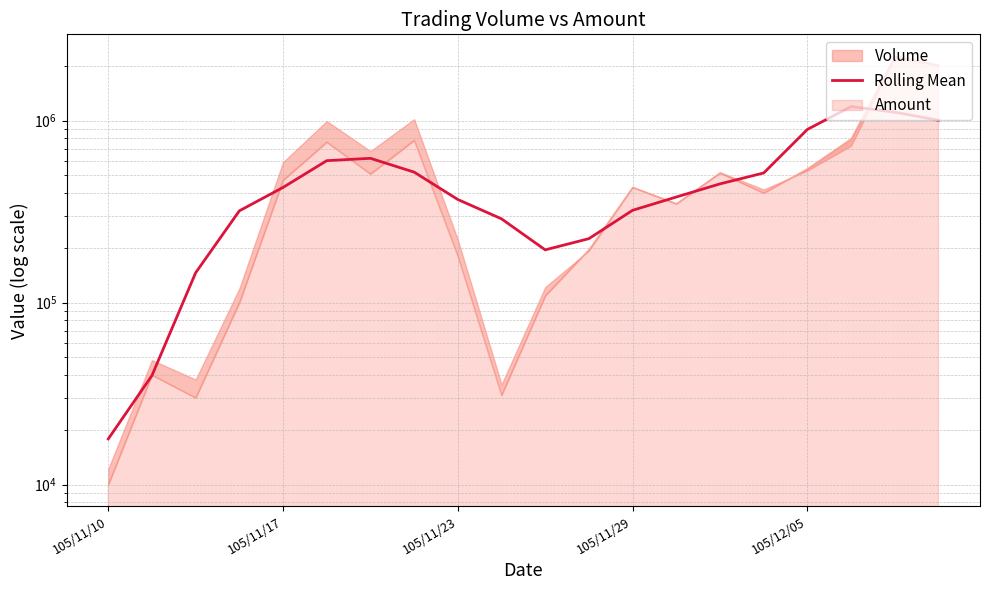

The value at 105/11/23 is 368288. True or false?

True